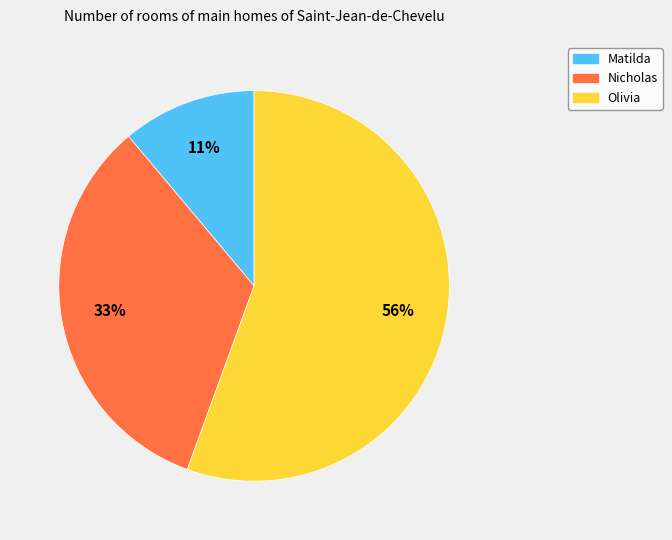

How many segments does this pie chart have?

3